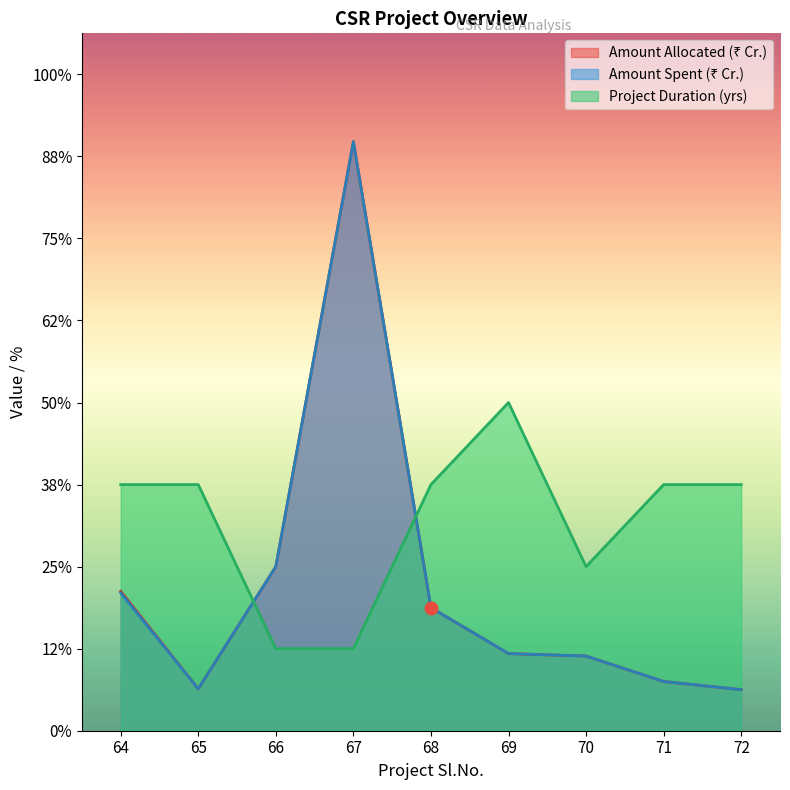

Where do Project Duration (yrs) and Amount Spent (₹ Cr.) first cross each other?

65 and 66